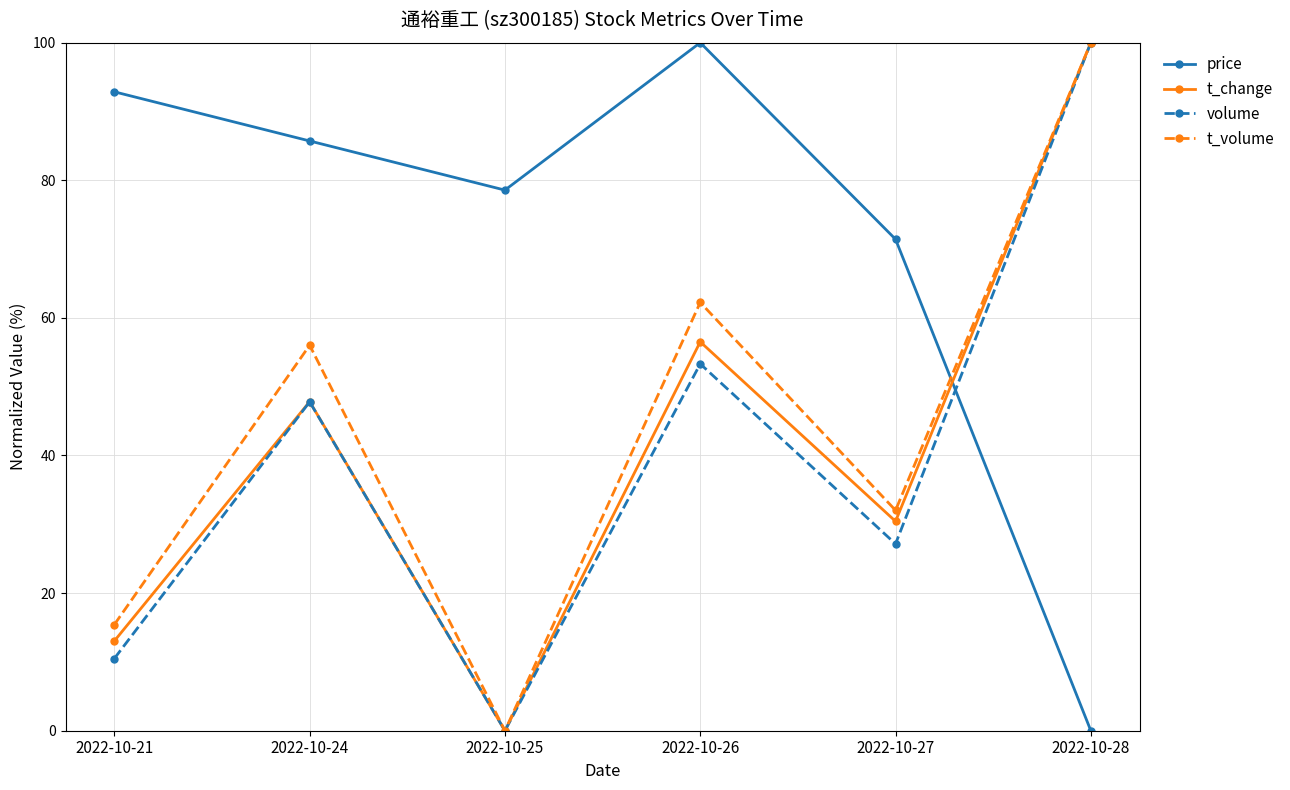

Where does the price series first go above 85?

2022-10-21